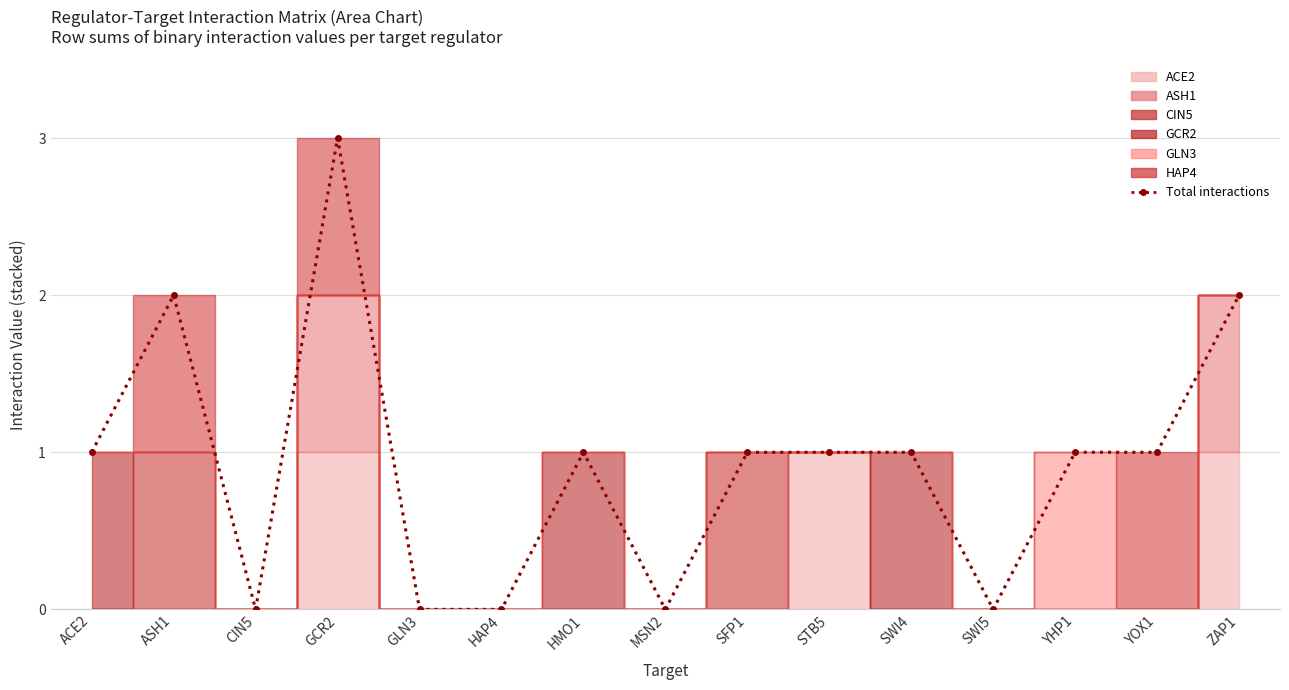

How many values are between 0 and 1?

12